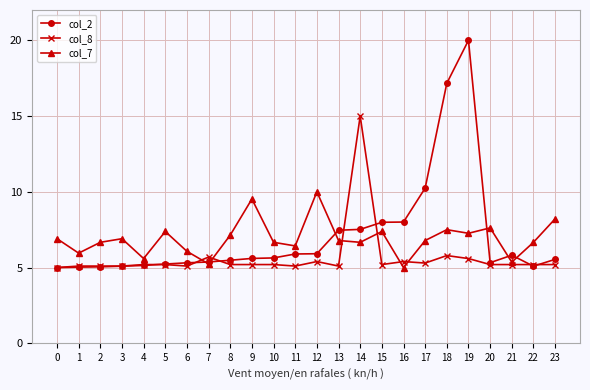

Rank the series by their maximum value, from highest to lowest.

col_2, col_8, col_7